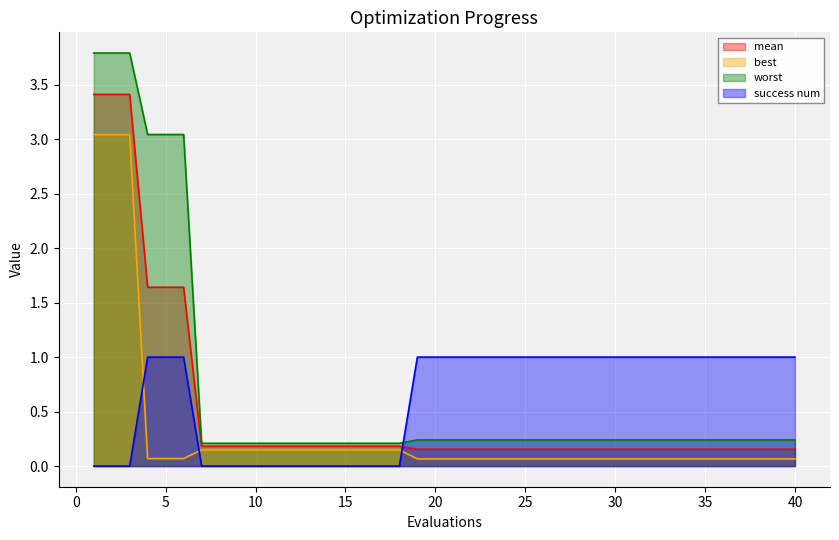

The worst series shows 5.2 at 6. True or false?

False